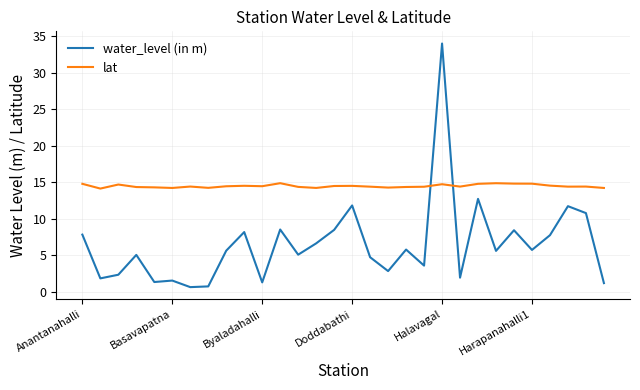

What is the difference between the maximum and minimum values in the water_level (in m) series?

33.4